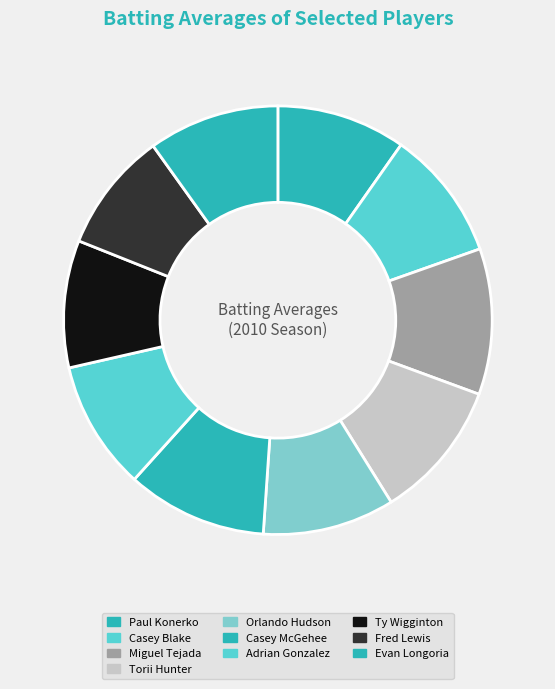

Count the number of slices in the pie.

10